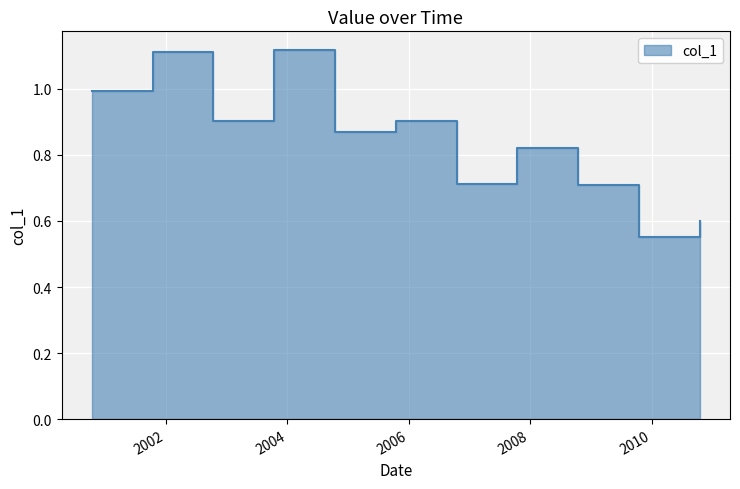

How many interior local peaks (higher than both neighbors) does the data have?

4